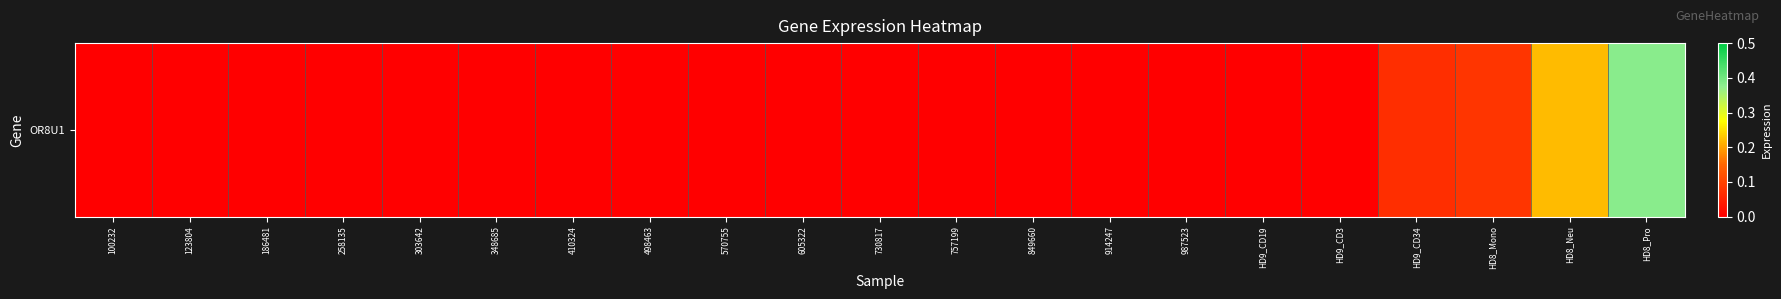

Rank the categories by value from highest to lowest.

HD8_Pro, HD8_Neu, HD8_Mono, HD9_CD34, 100232, 123804, 186481, 258135, 303642, 348685, 410324, 498463, 570755, 605322, 730817, 757199, 849660, 914247, 987523, HD9_CD19, HD9_CD3